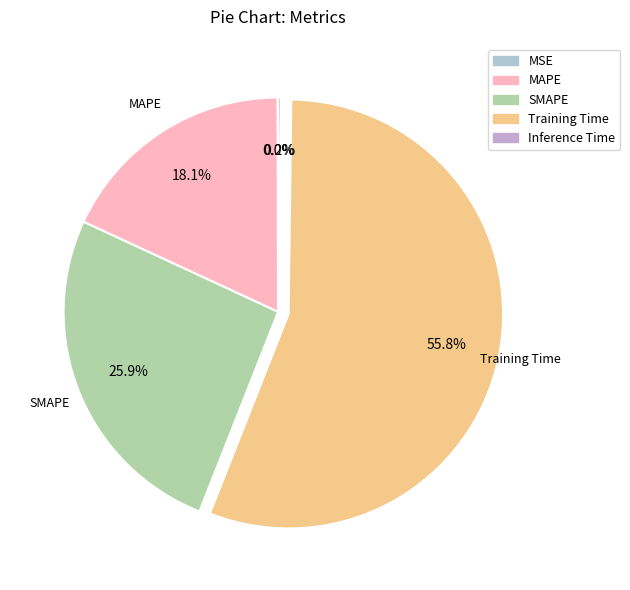

To the nearest percent, what is the difference between the largest and smallest slice percentages?

56%